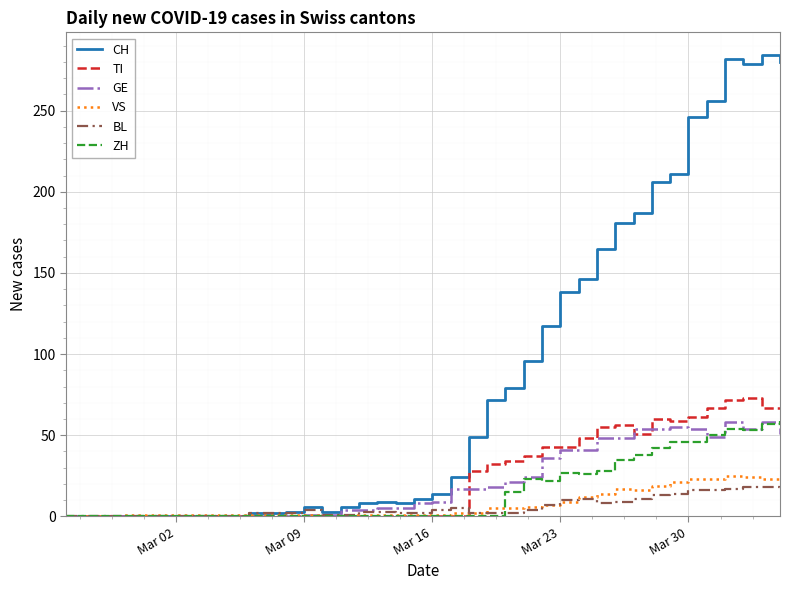

Which series has the widest spread of values?

CH